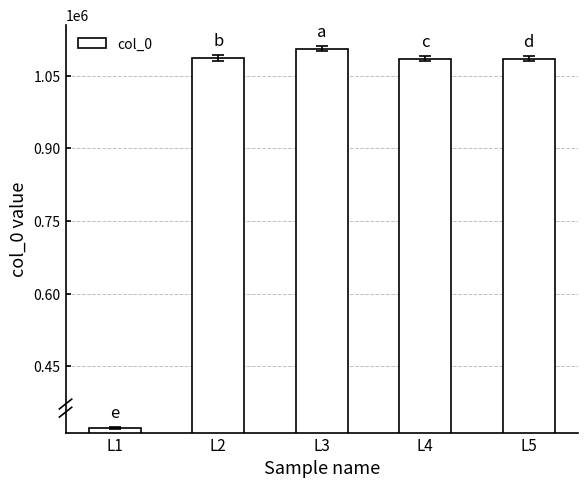

What is the greatest value displayed?

1105579